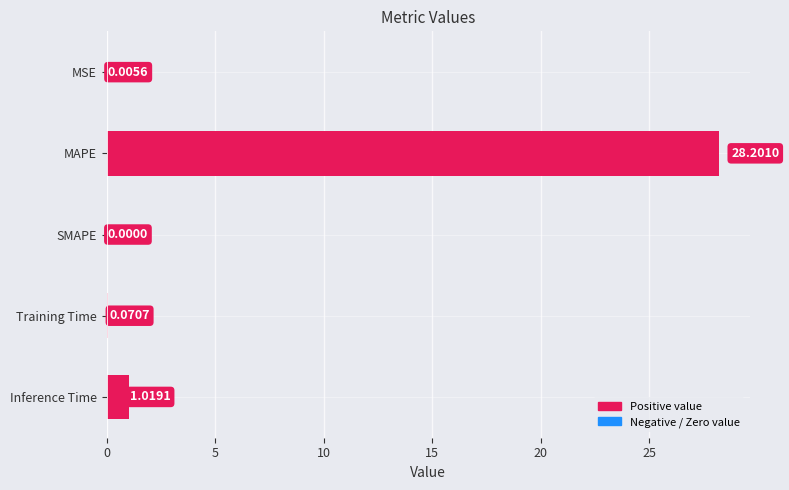

Which label corresponds to the largest value in the chart?

MAPE